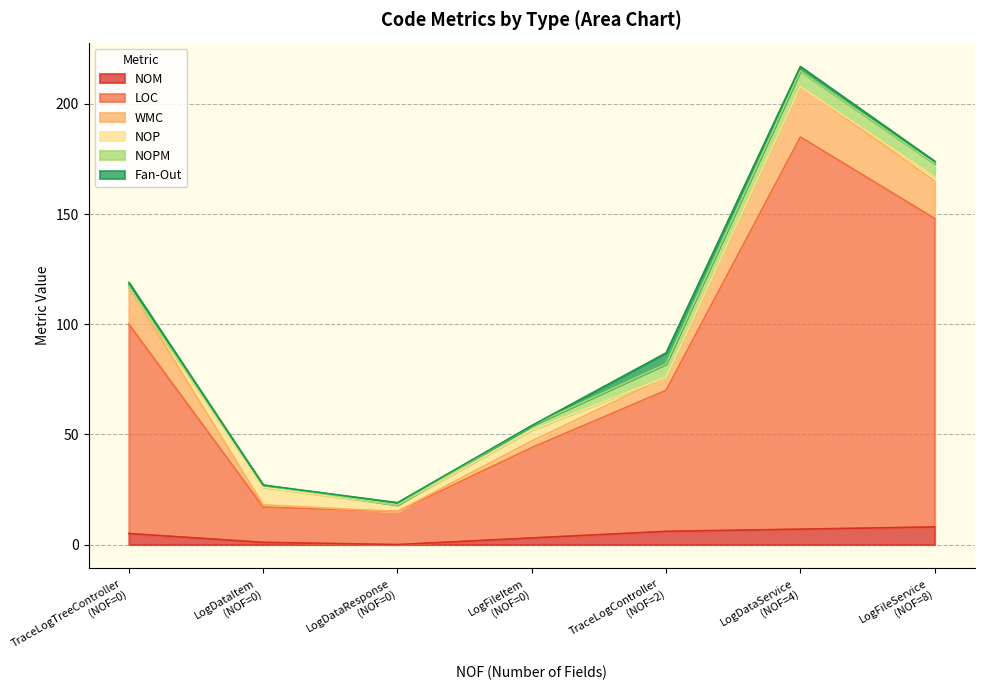

Which series ends up on top after the final intersection of NOPM and Fan-Out?

NOPM